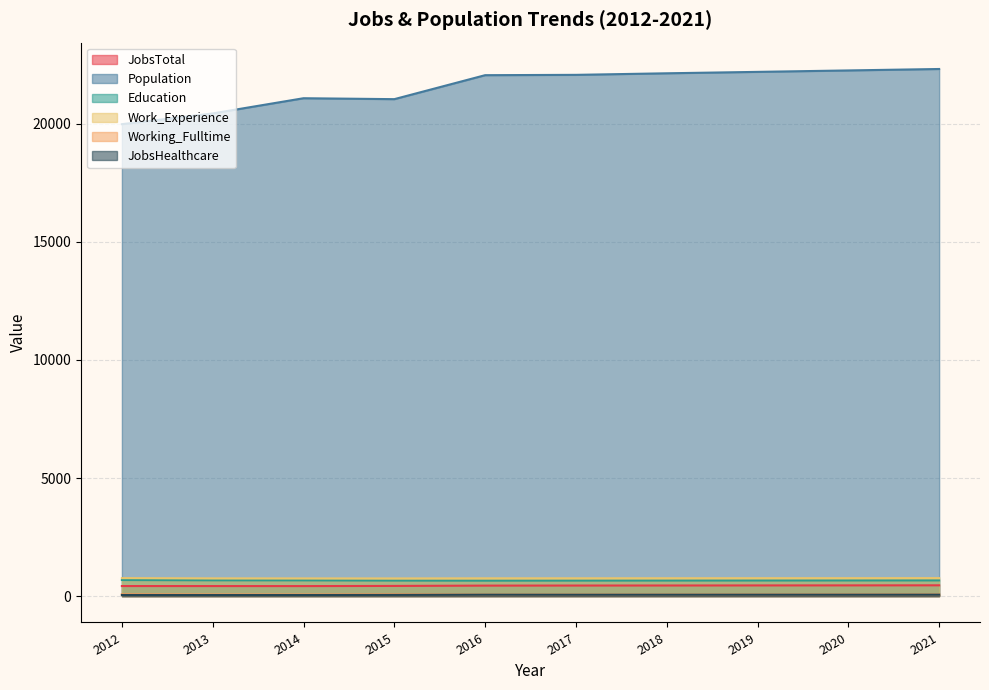

What is the difference between the second highest and second lowest values in the JobsHealthcare series?

14